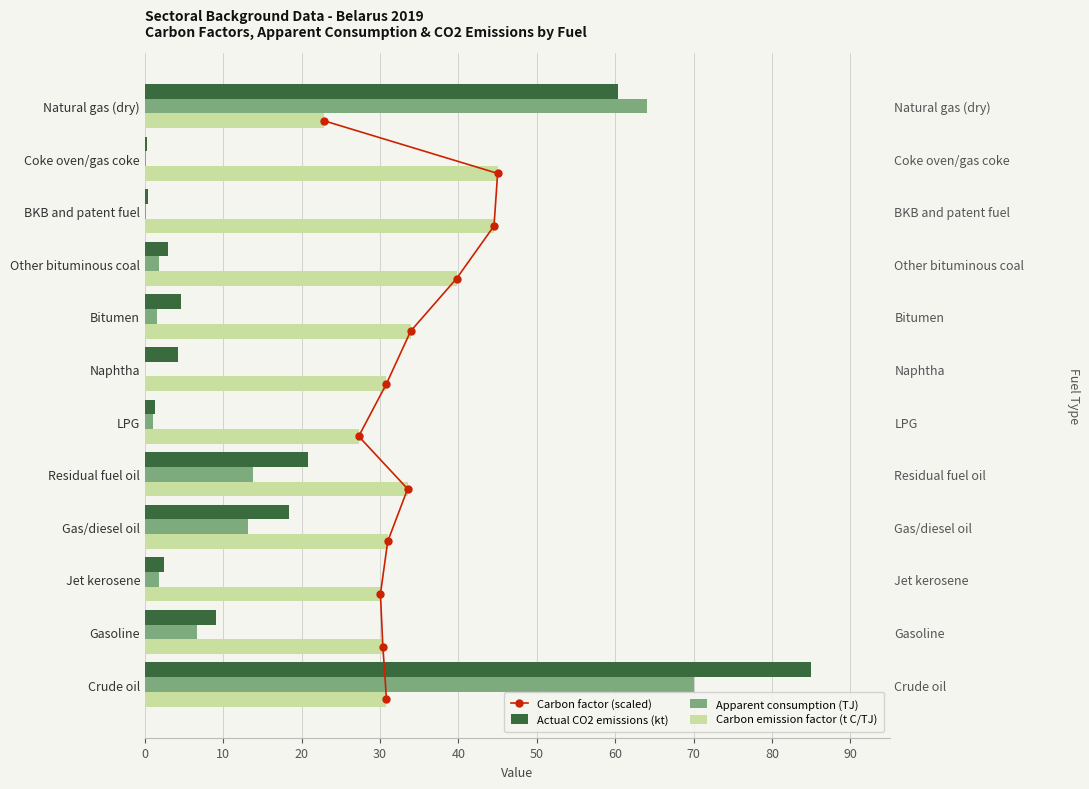

How many bars are there in total?

48